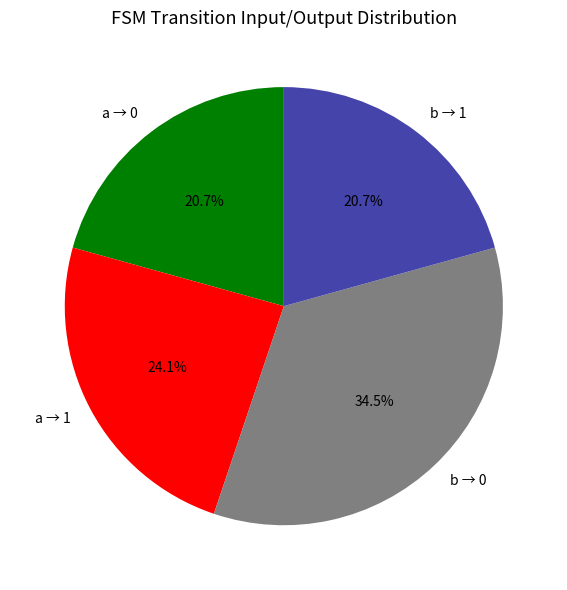

What is the total percentage of a → 0 and a → 1?

44.8%